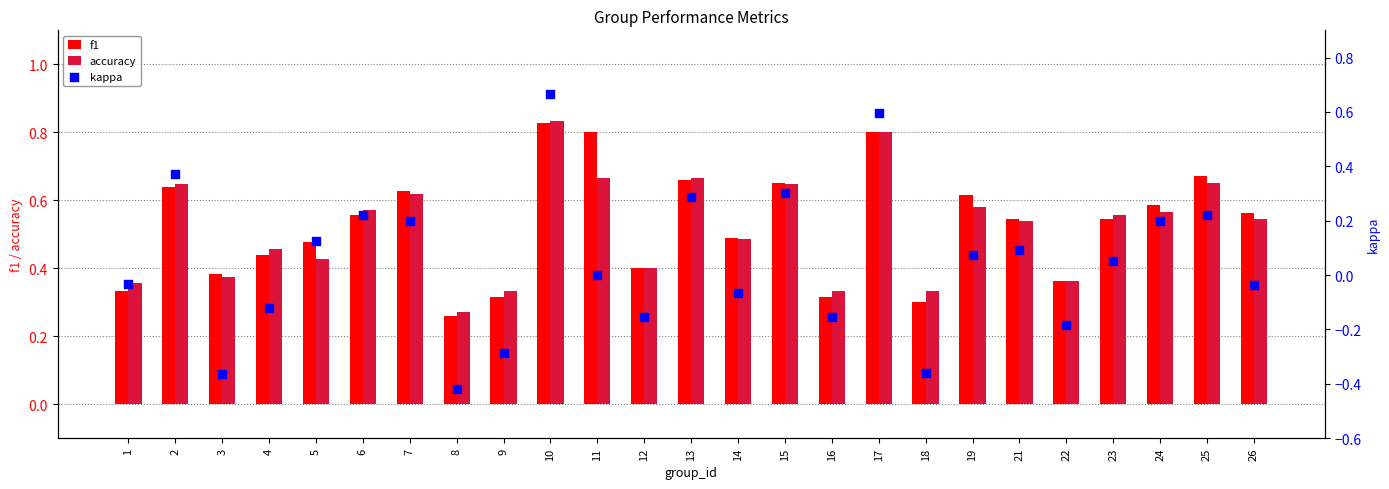

At which category is the sum across all series the highest?

10